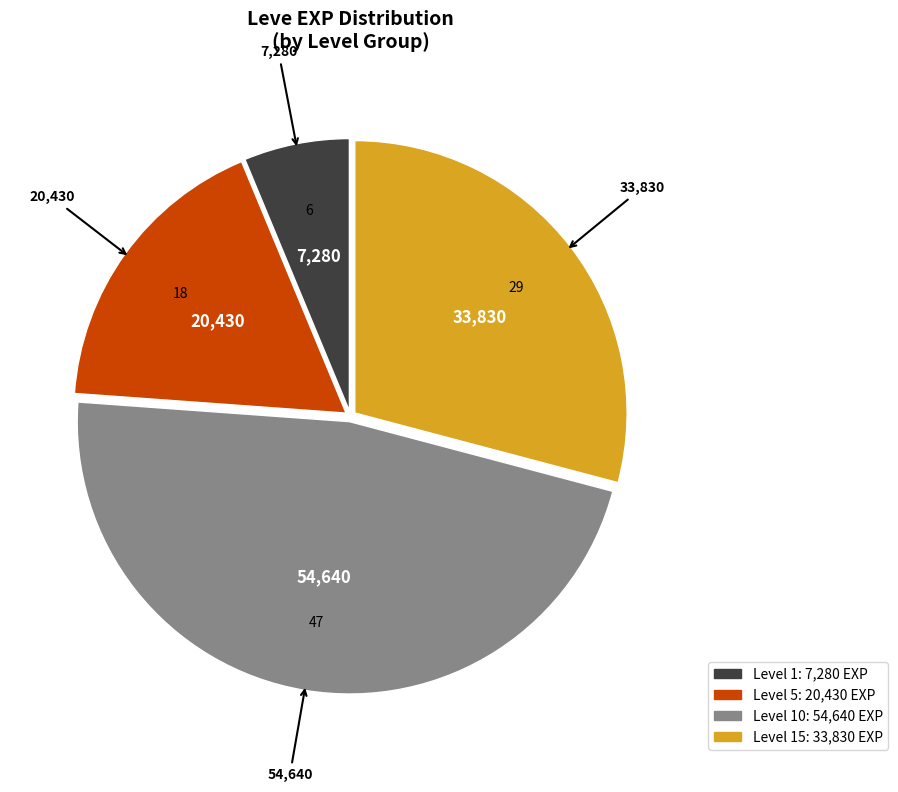

Is there a majority slice in this chart?

No